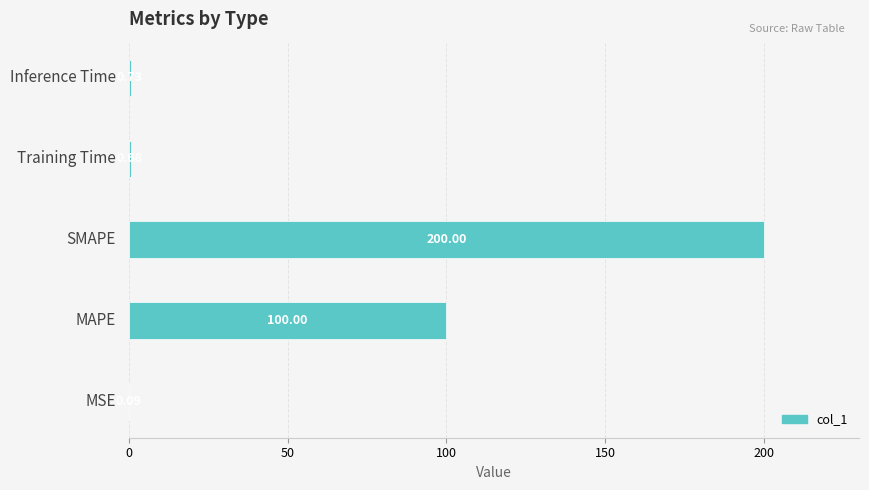

Are the bars horizontal?

Yes